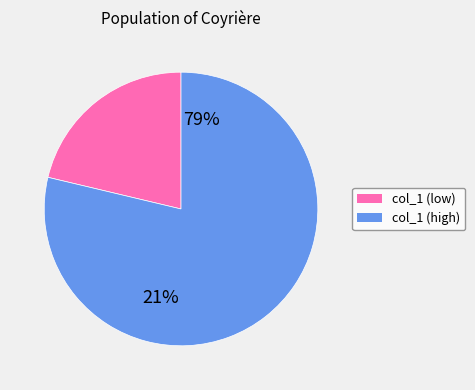

Does 168 represent more than half of the total?

No